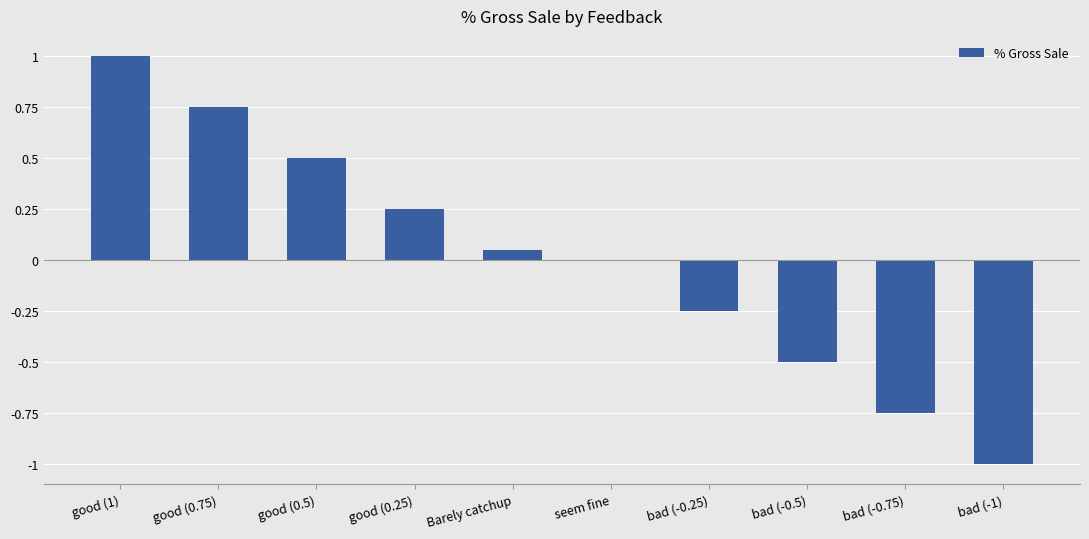

Which category has the highest value across all series?

good (1)